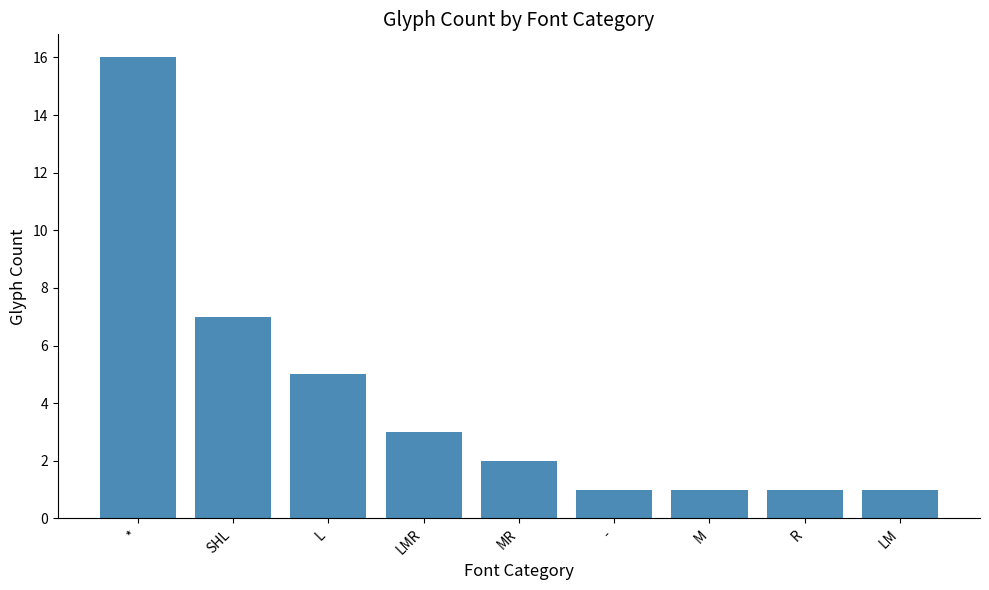

How many data points are less than 2?

4